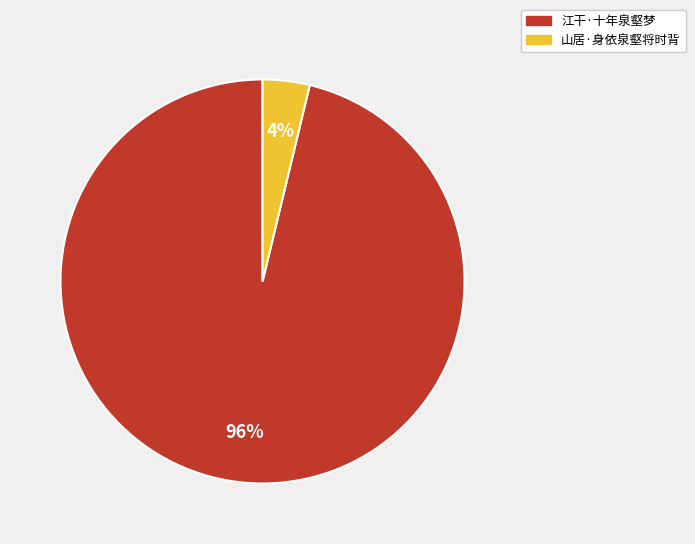

Is the sum of 山居·身依泉壑将时背 and 江干·十年泉壑梦 greater than half?

Yes